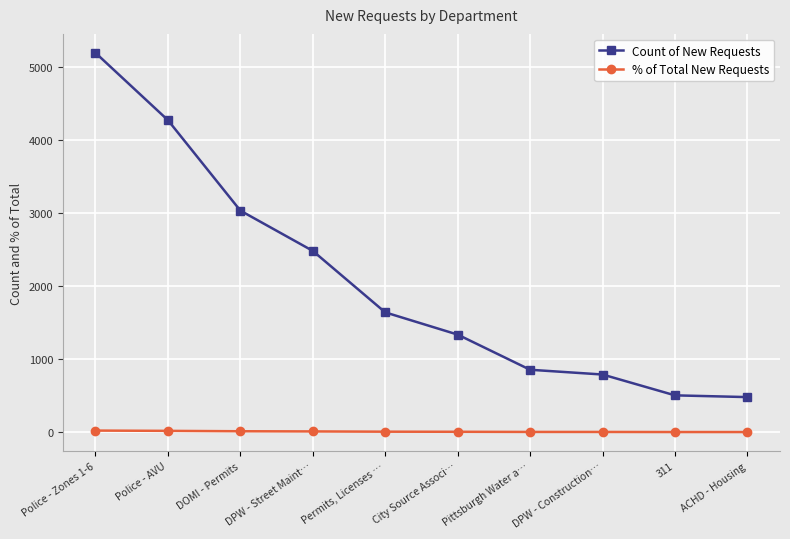

True or false: % of Total New Requests and Count of New Requests cross at least once.

False